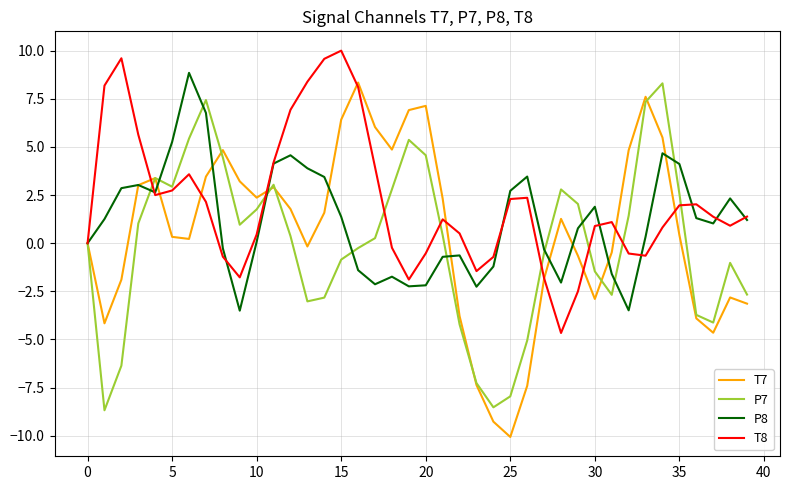

What is the maximum value for P8?

8.8